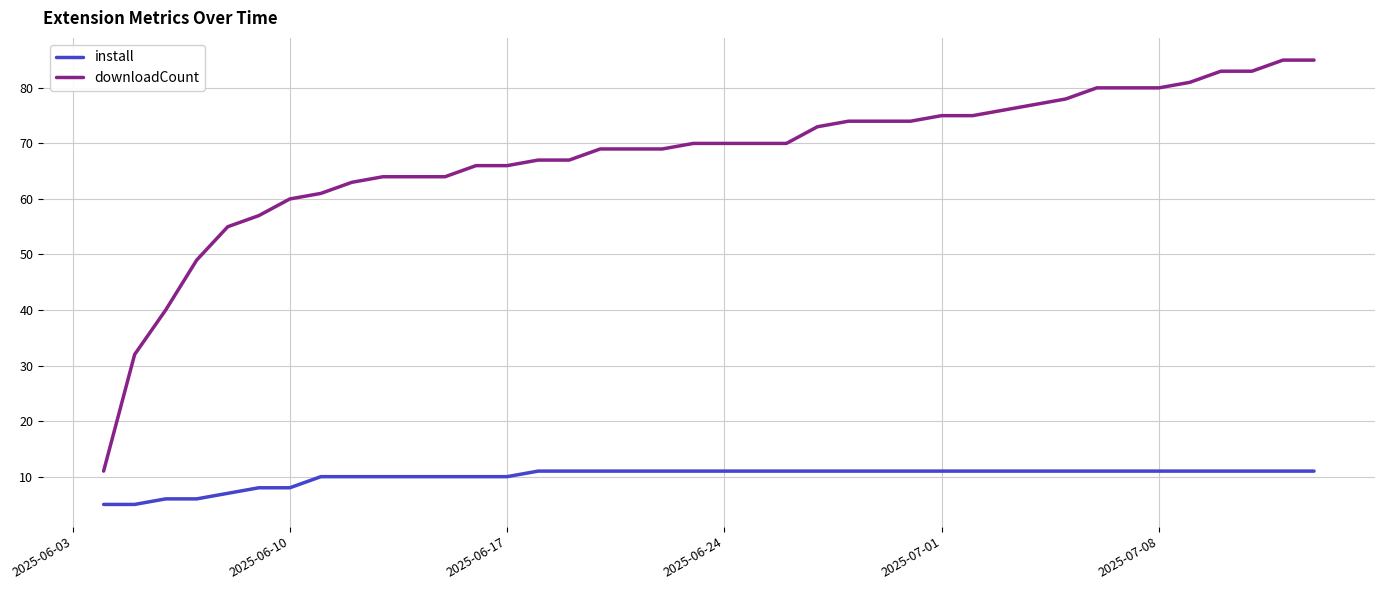

What is the minimum value shown in the chart?

5